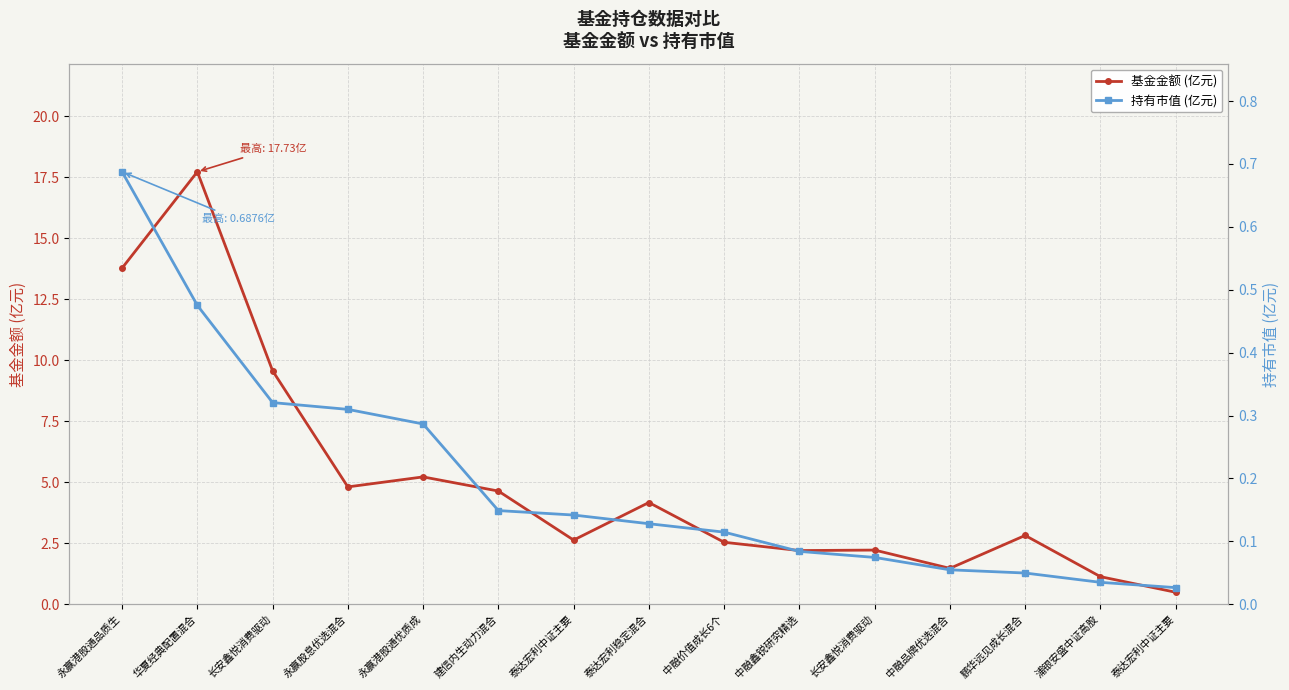

True or false: 持有市值 (亿元) has a value of 0.3 at 永赢港股通优质成.

True